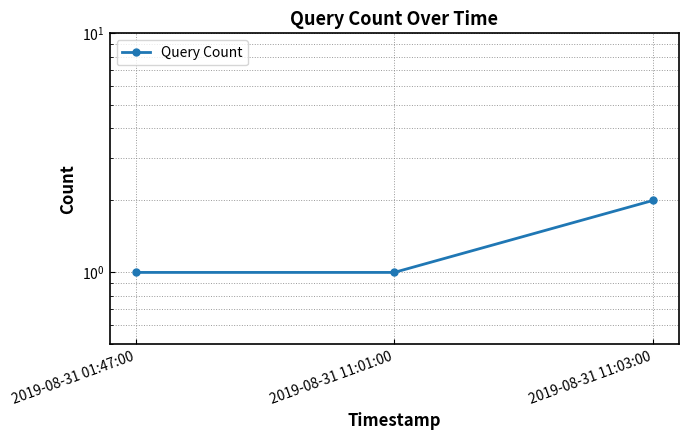

What position from the right is 2019-08-31 11:01:00?

2